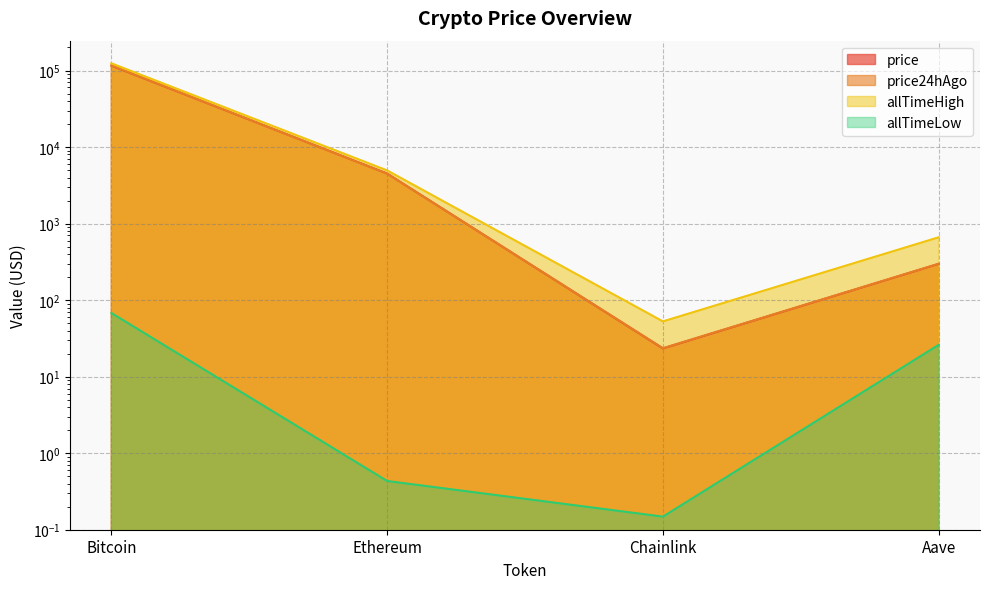

Is the value of allTimeLow at Aave greater than the value of allTimeHigh at Bitcoin?

No